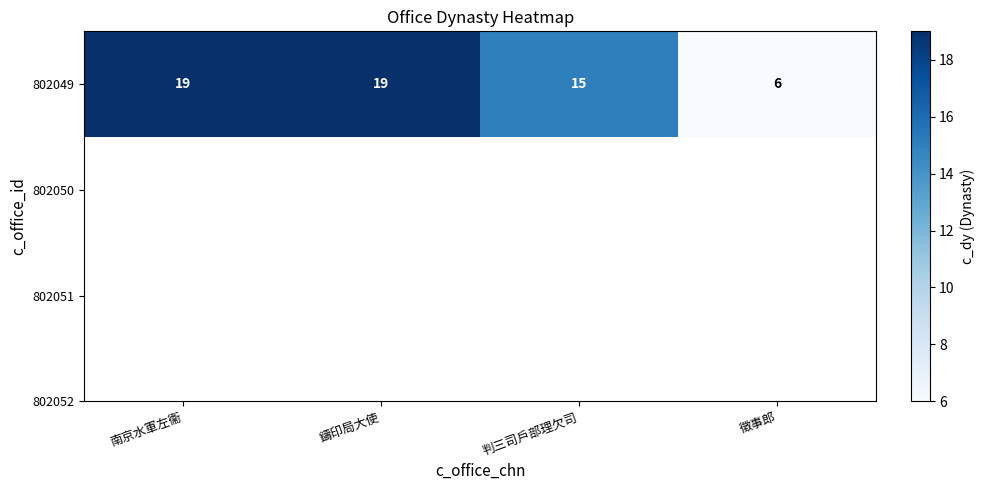

What value does the data have at 南京水軍左衞, to the nearest 5?

20